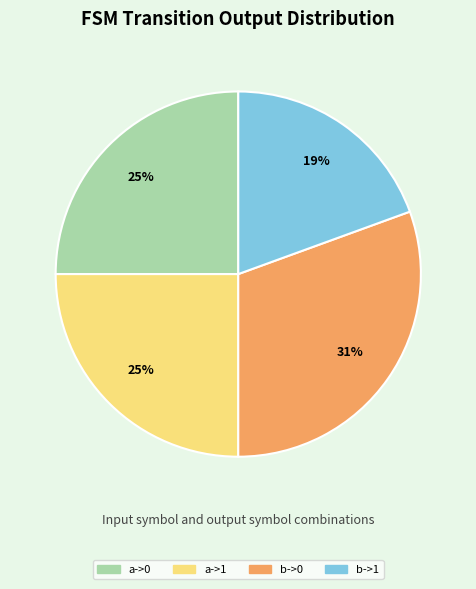

True or false: a->1 accounts for 18% of the total.

False